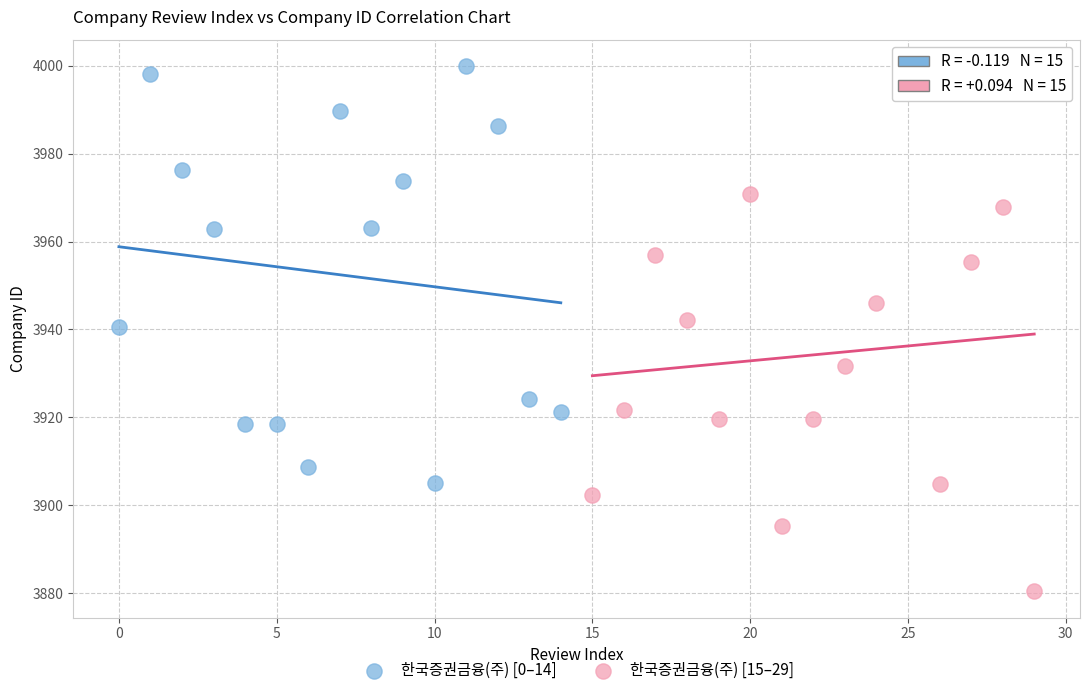

Which series has the widest spread of Y values?

한국증권금융(주) [15–29]